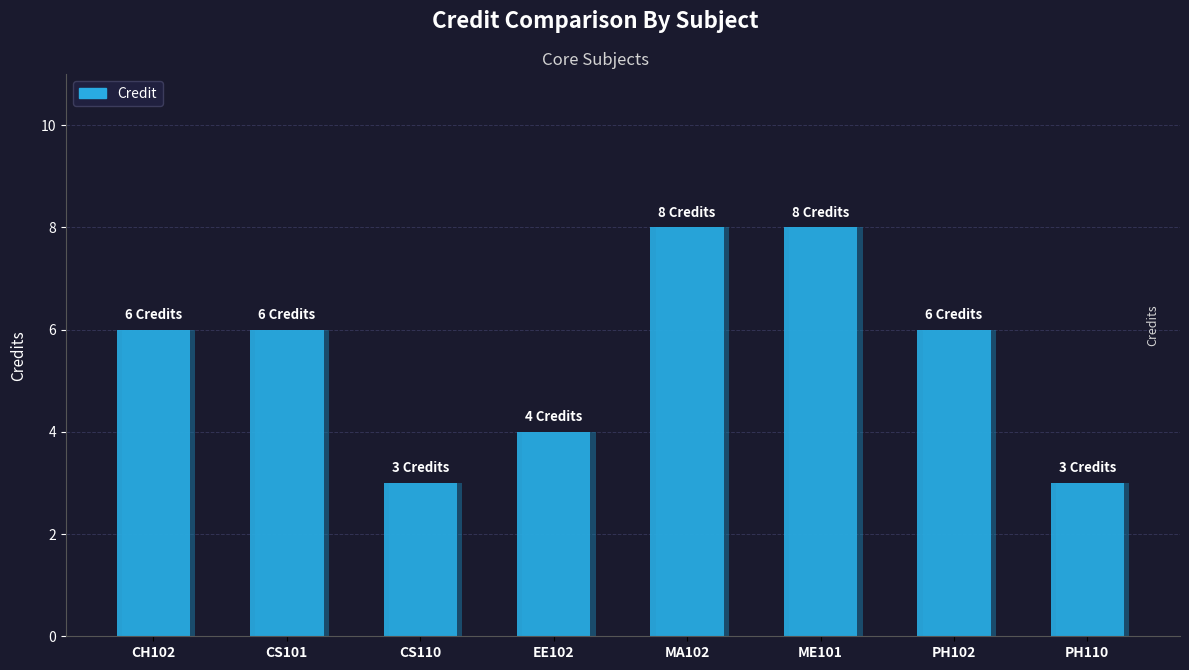

Where does the data first go above 6?

MA102